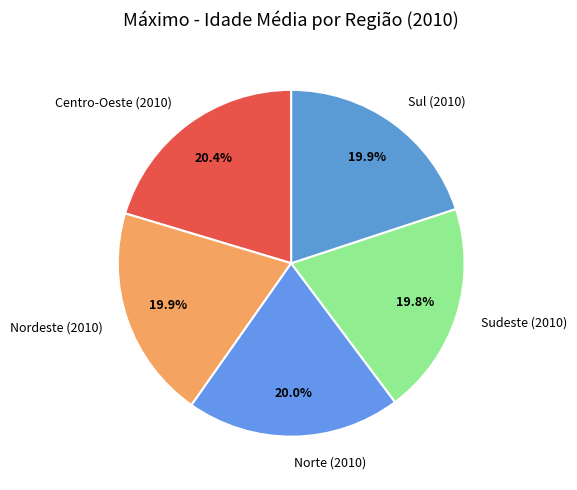

How many slices are in this pie chart?

5